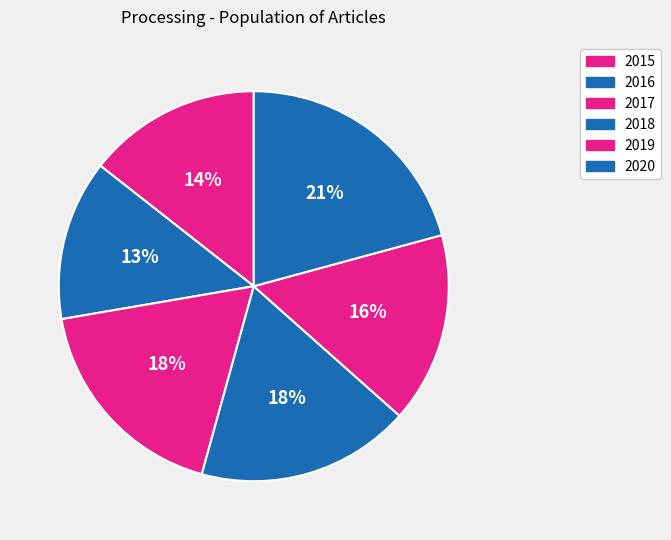

How many slices are in this pie chart?

6